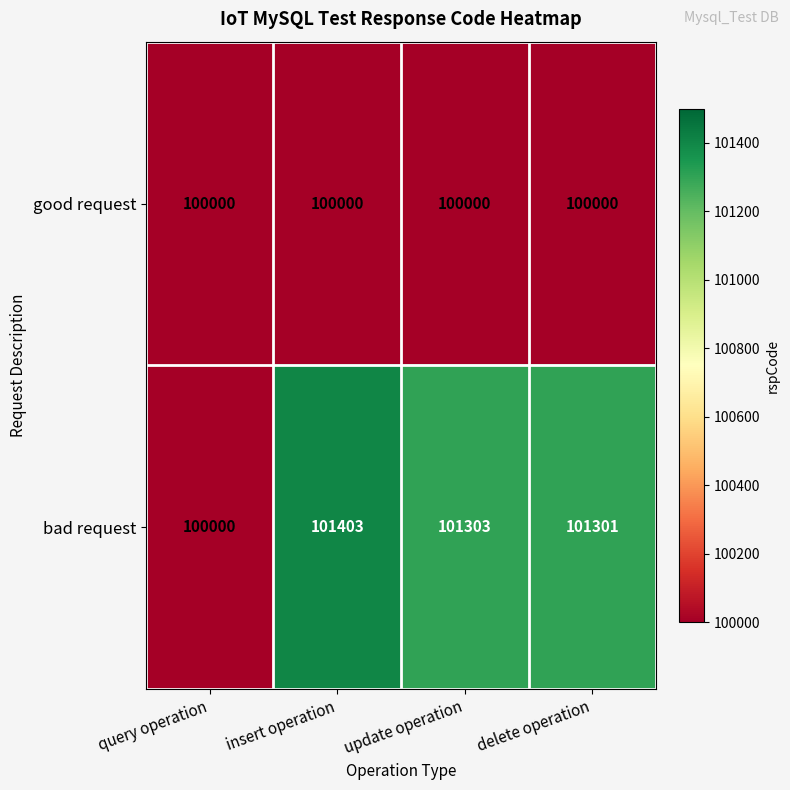

What is the maximum value shown in the chart?

101403